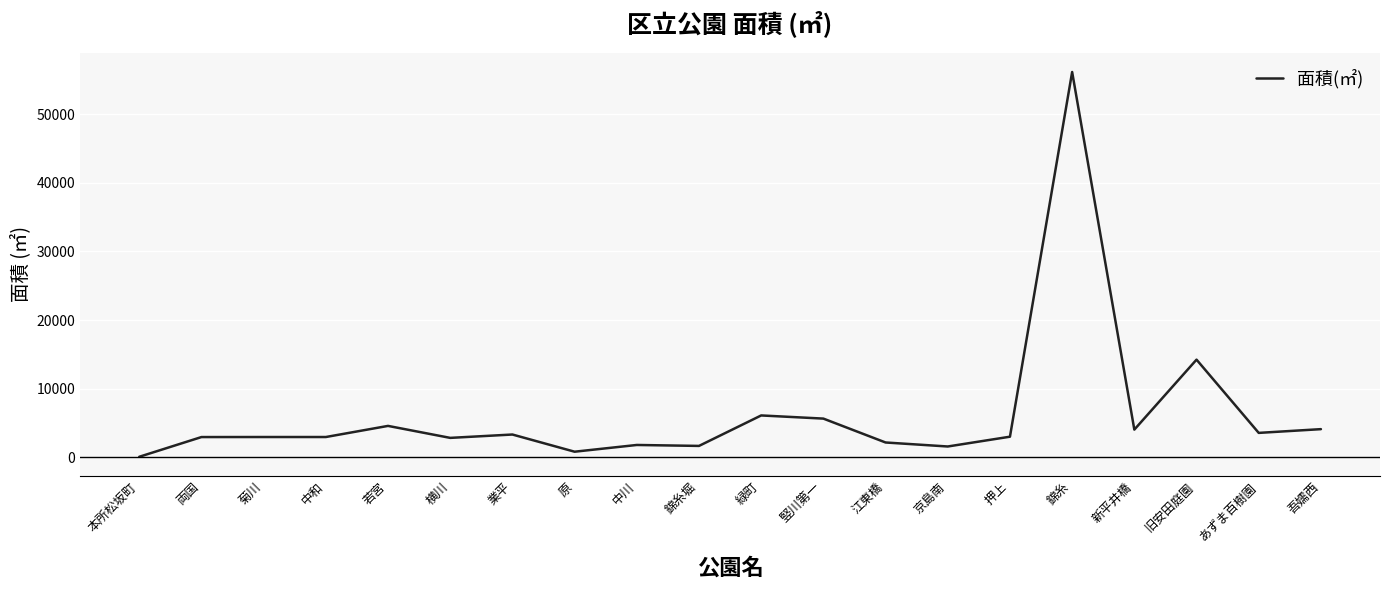

True or false: the data shows 2850.0 at 横川.

True